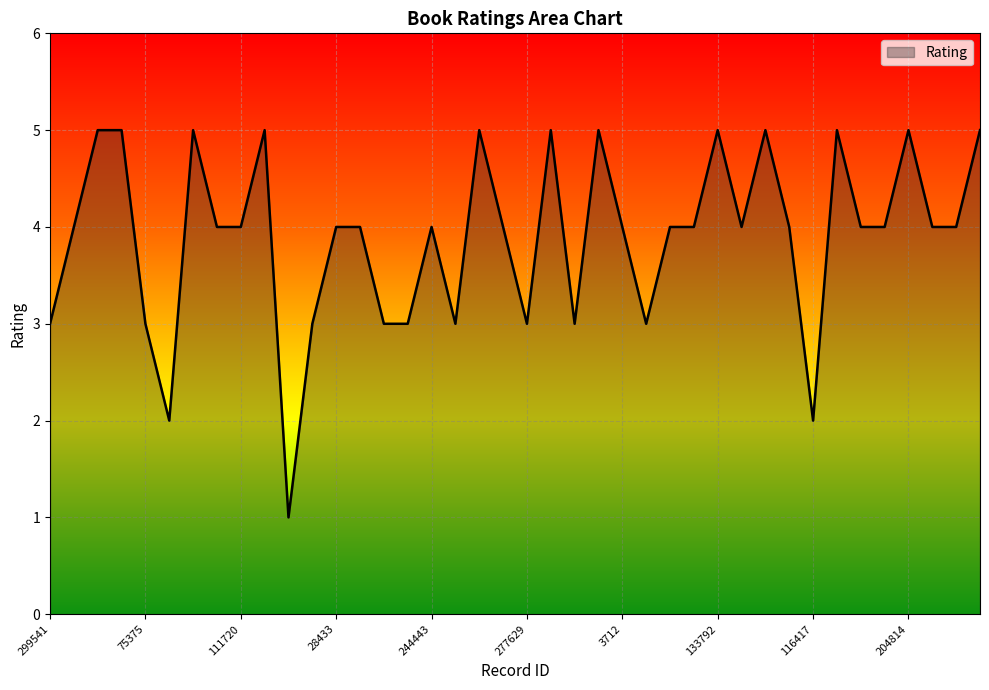

What is the difference between the maximum and minimum values?

4